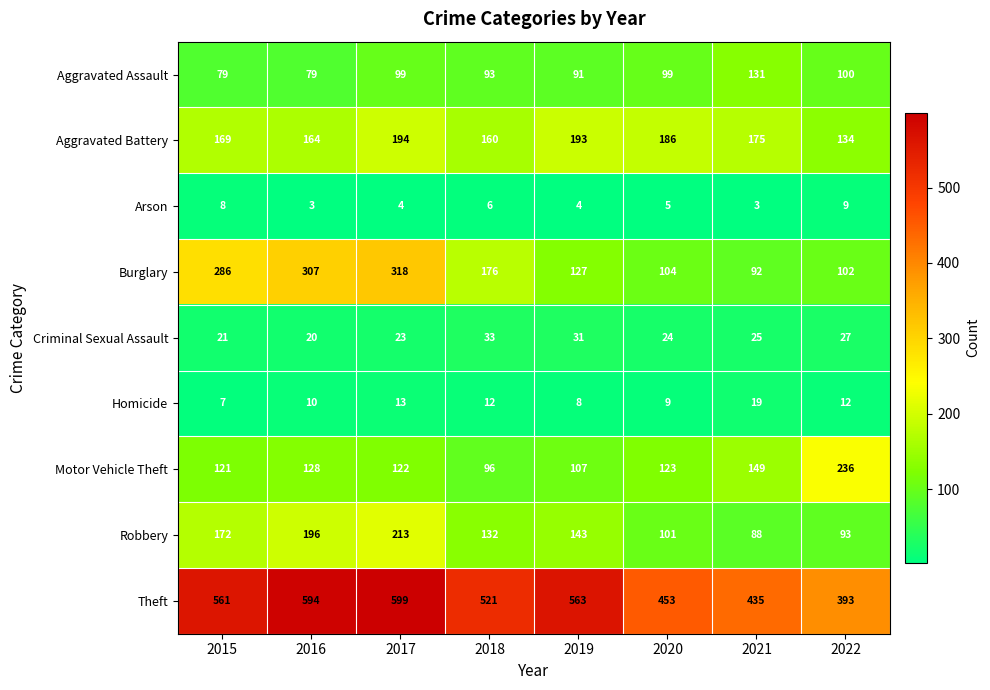

True or false: Theft has a value of 435 at 2021.

True